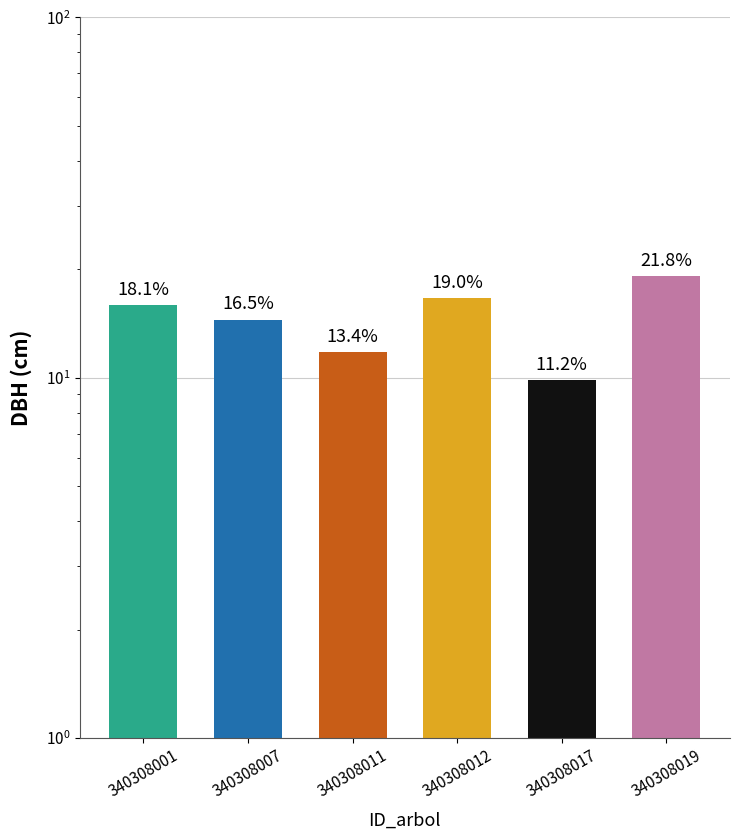

Reading right to left, what are all the values shown in this chart?

340308019=19.1	340308017=9.8	340308012=16.6	340308011=11.8	340308007=14.5	340308001=15.9